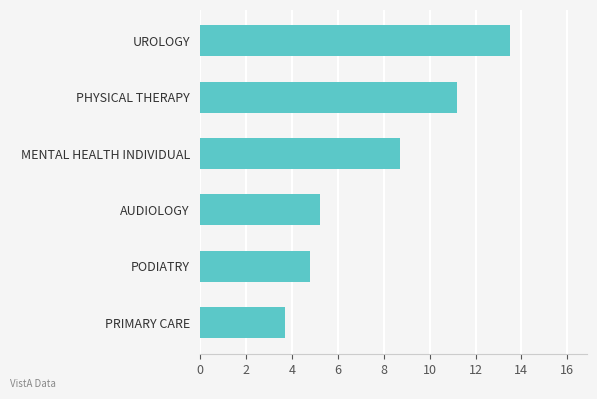

How many series are shown in this chart?

1